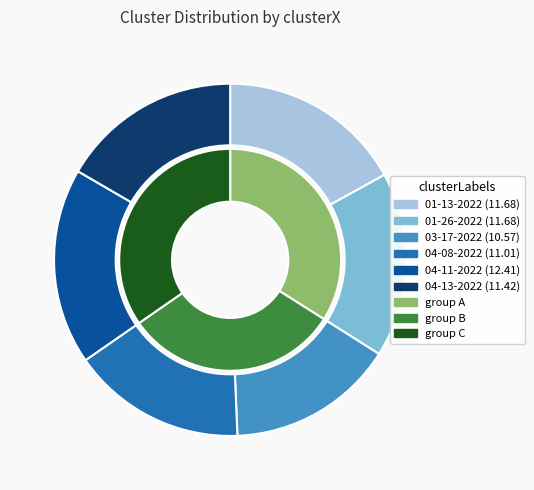

How many slices are in this pie chart?

6